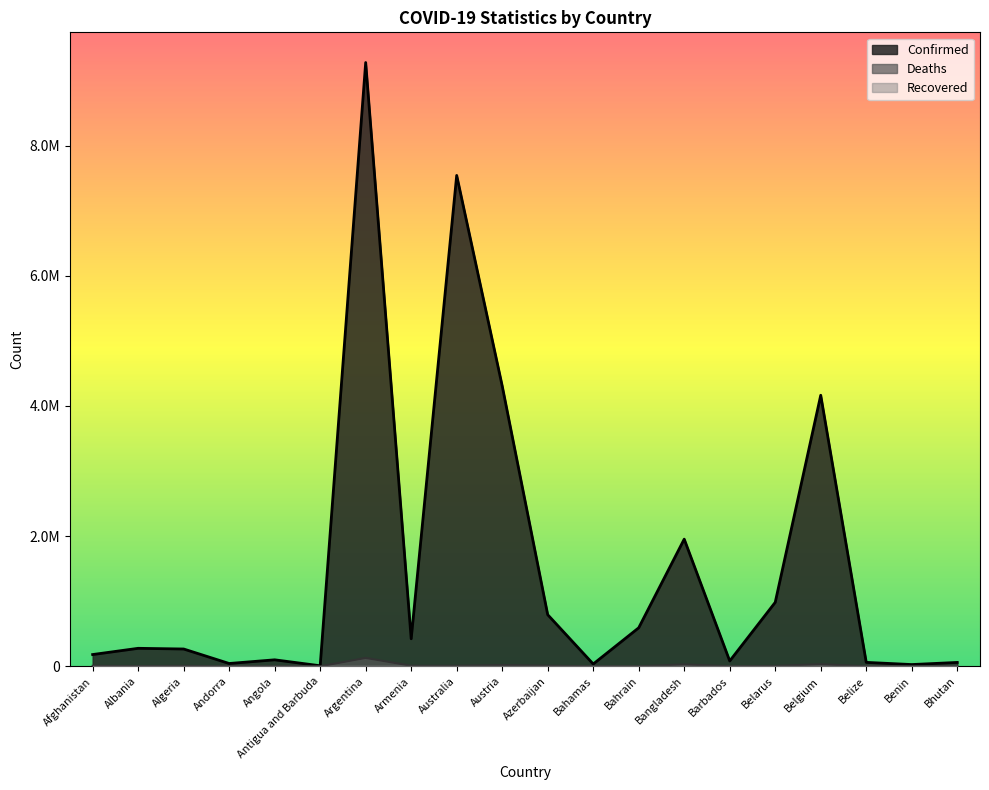

True or false: Deaths has a value of 678 at Belize.

True